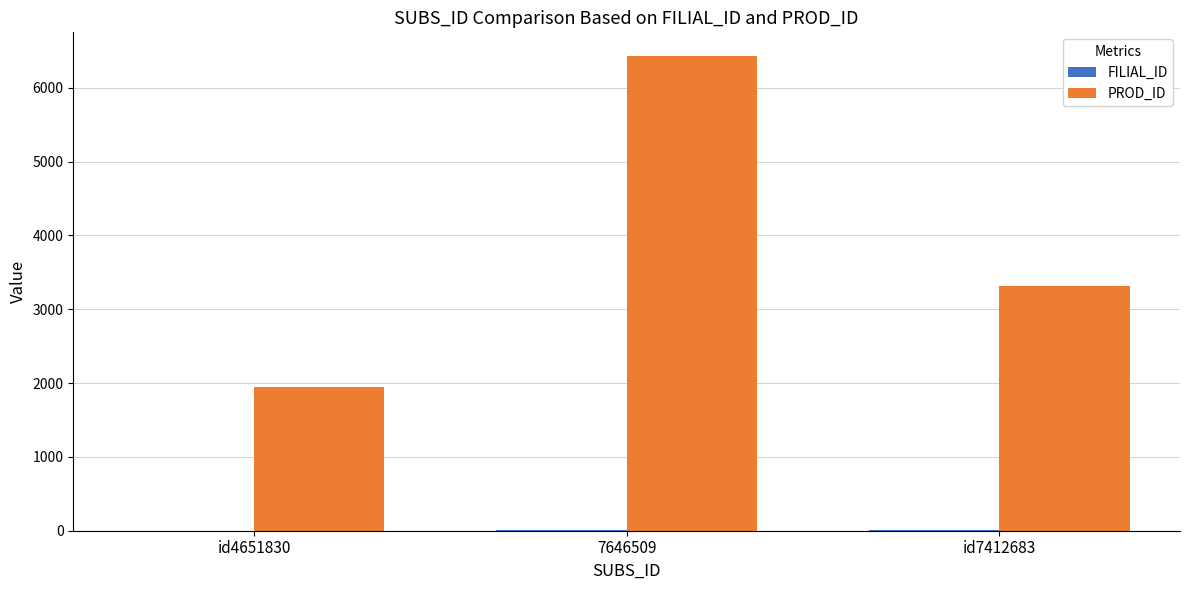

Which series has the largest total across all categories?

PROD_ID